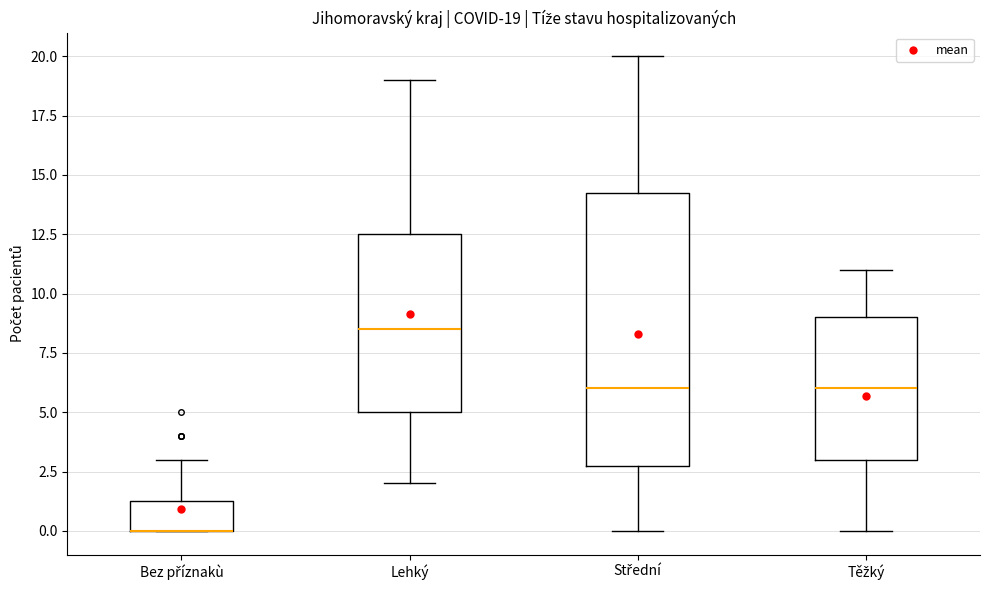

Which box is the tallest, from its lower edge to its upper edge?

Střední